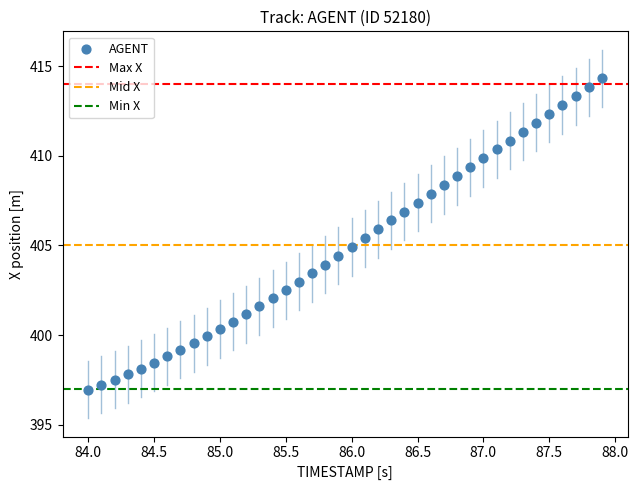

How many data points are displayed?

40